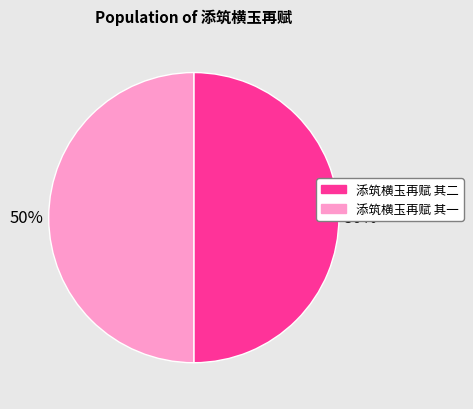

To the nearest percent, what is the combined percentage of 添筑横玉再赋 其二 and 添筑横玉再赋 其一?

100%